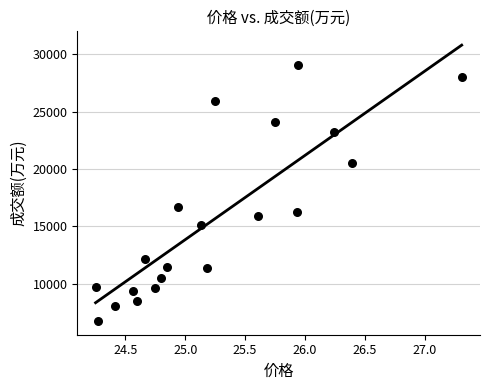

What Y value in the scatter plot is closest to 17906?

16695